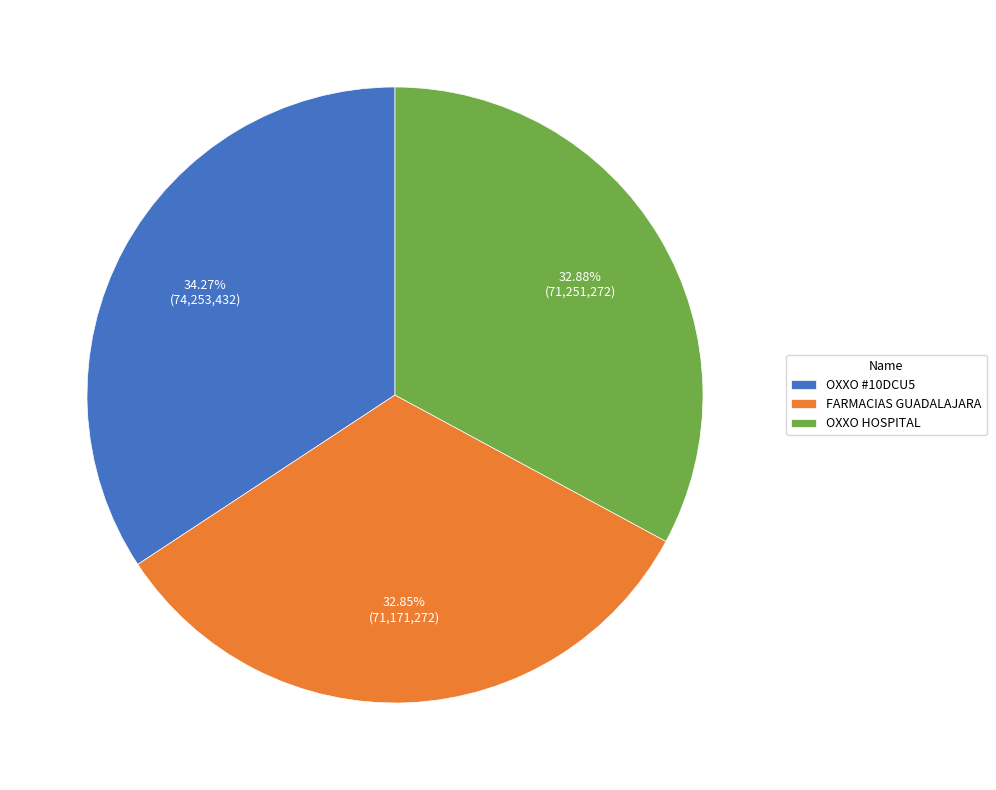

What is the largest slice in the pie chart?

OXXO #10DCU5